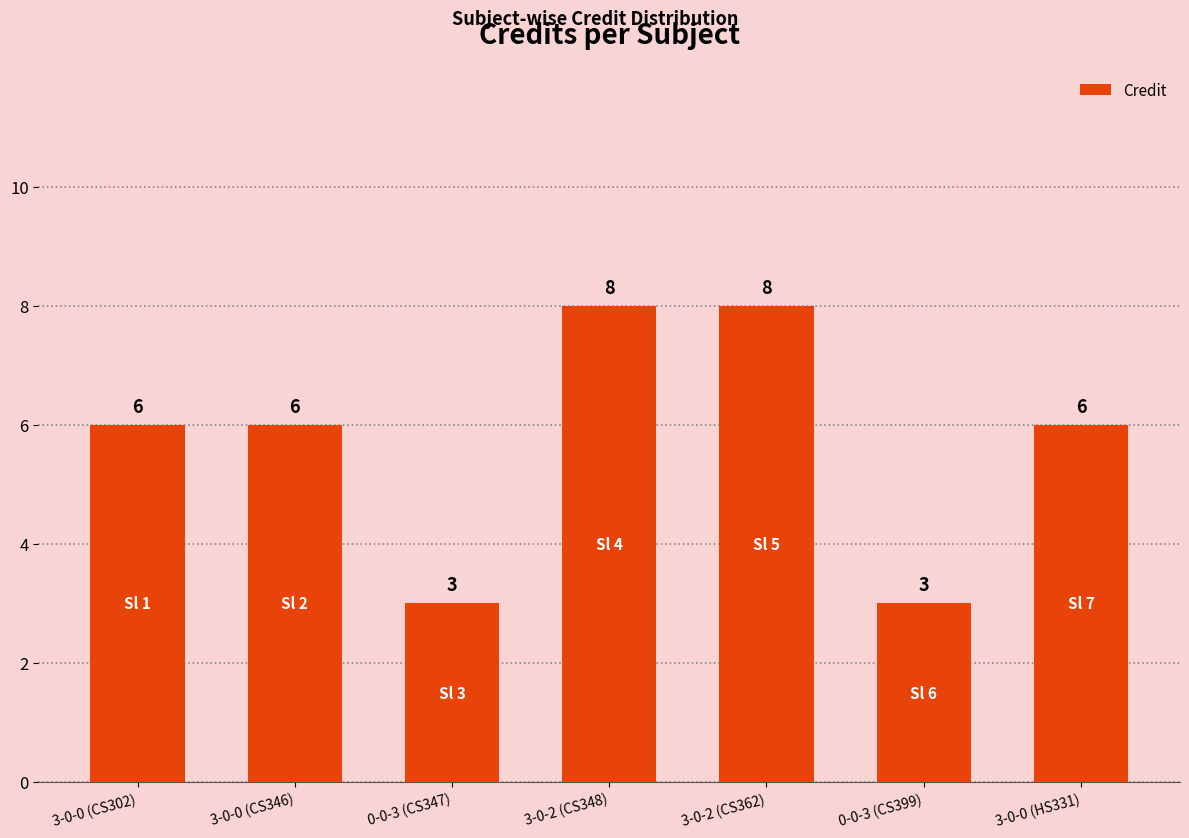

What is the minimum value shown in the chart?

3